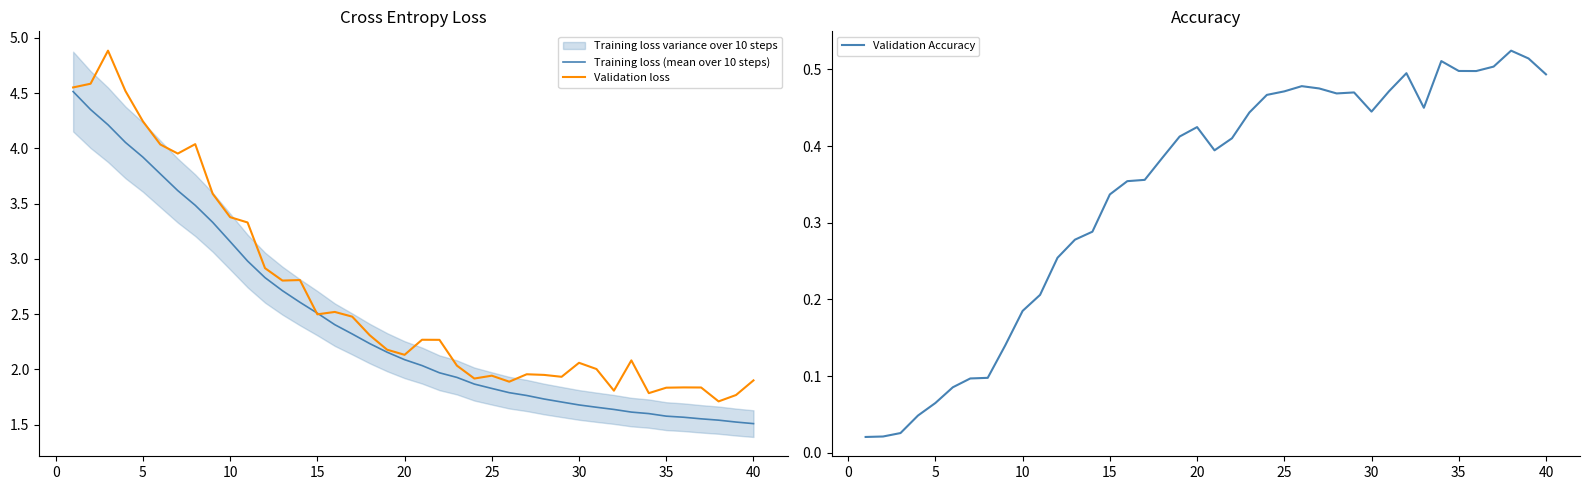

Is it true that Training loss (mean over 10 steps) equals 2.9 at 20?

False